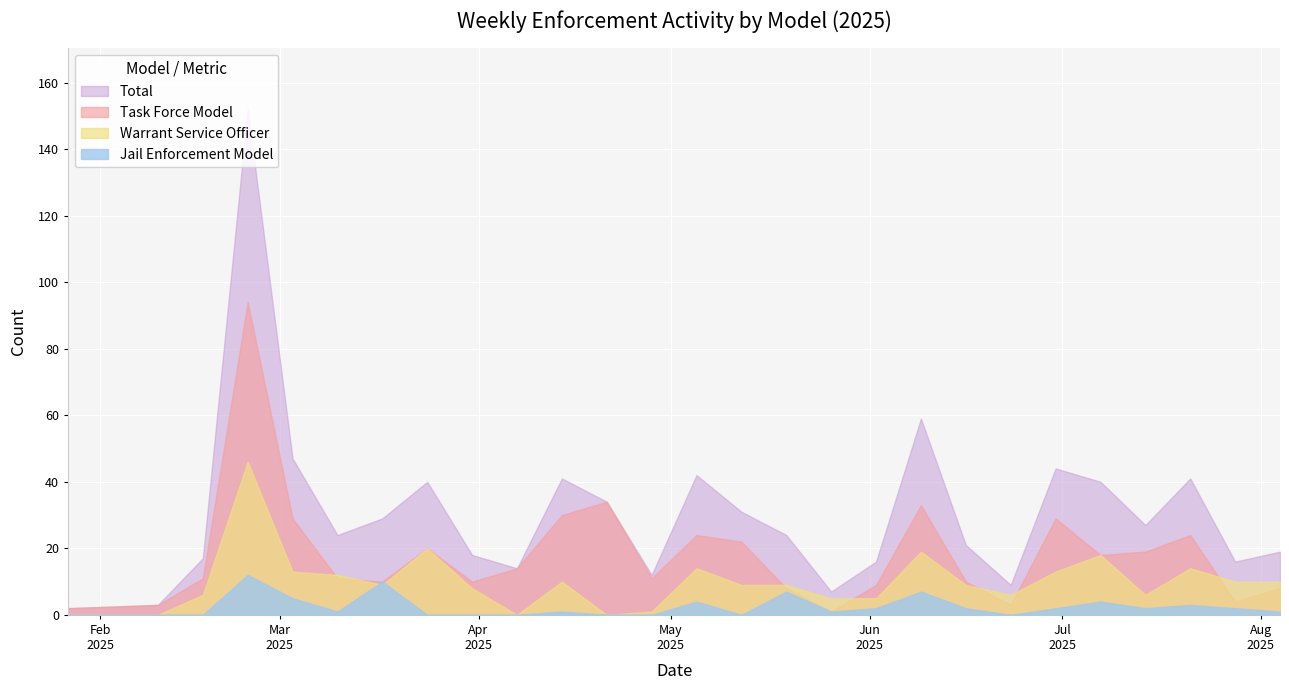

The Task Force Model series shows 1 at 2025-06-23. True or false?

False